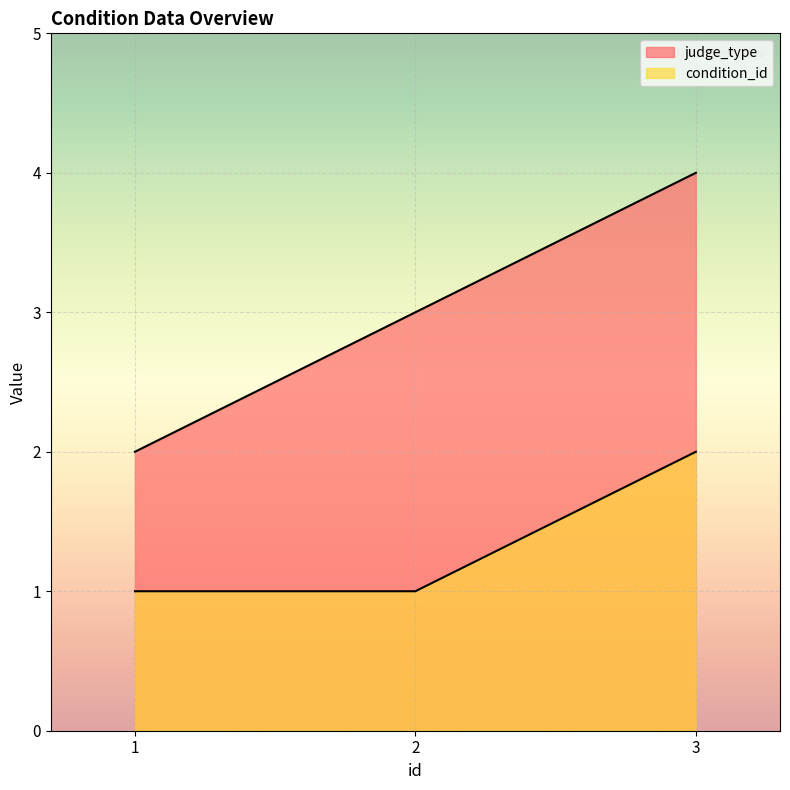

Does the chart display data point markers on the line(s)?

No